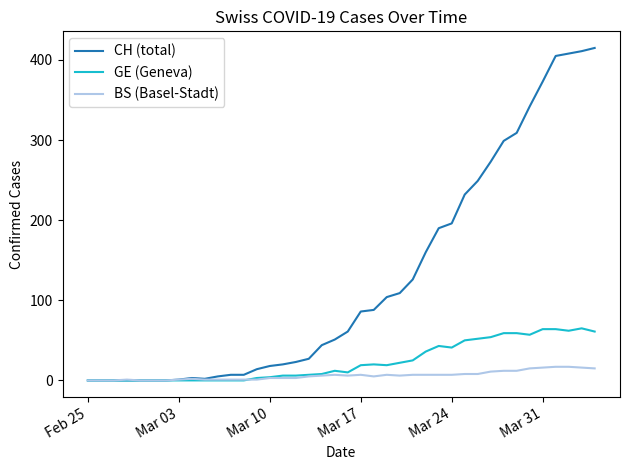

Does the chart display data point markers on the line(s)?

No